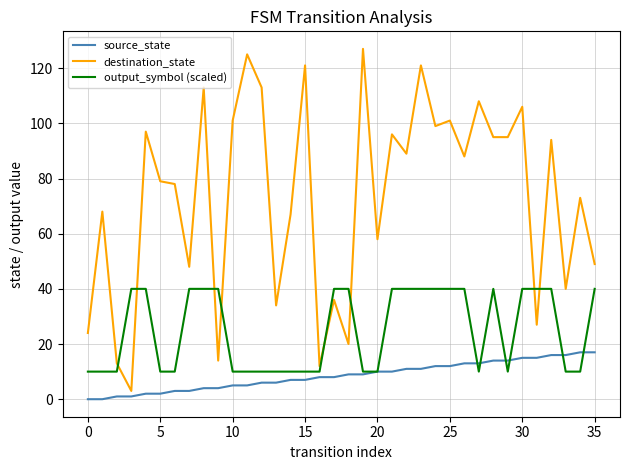

Which series has the largest total across all categories?

destination_state